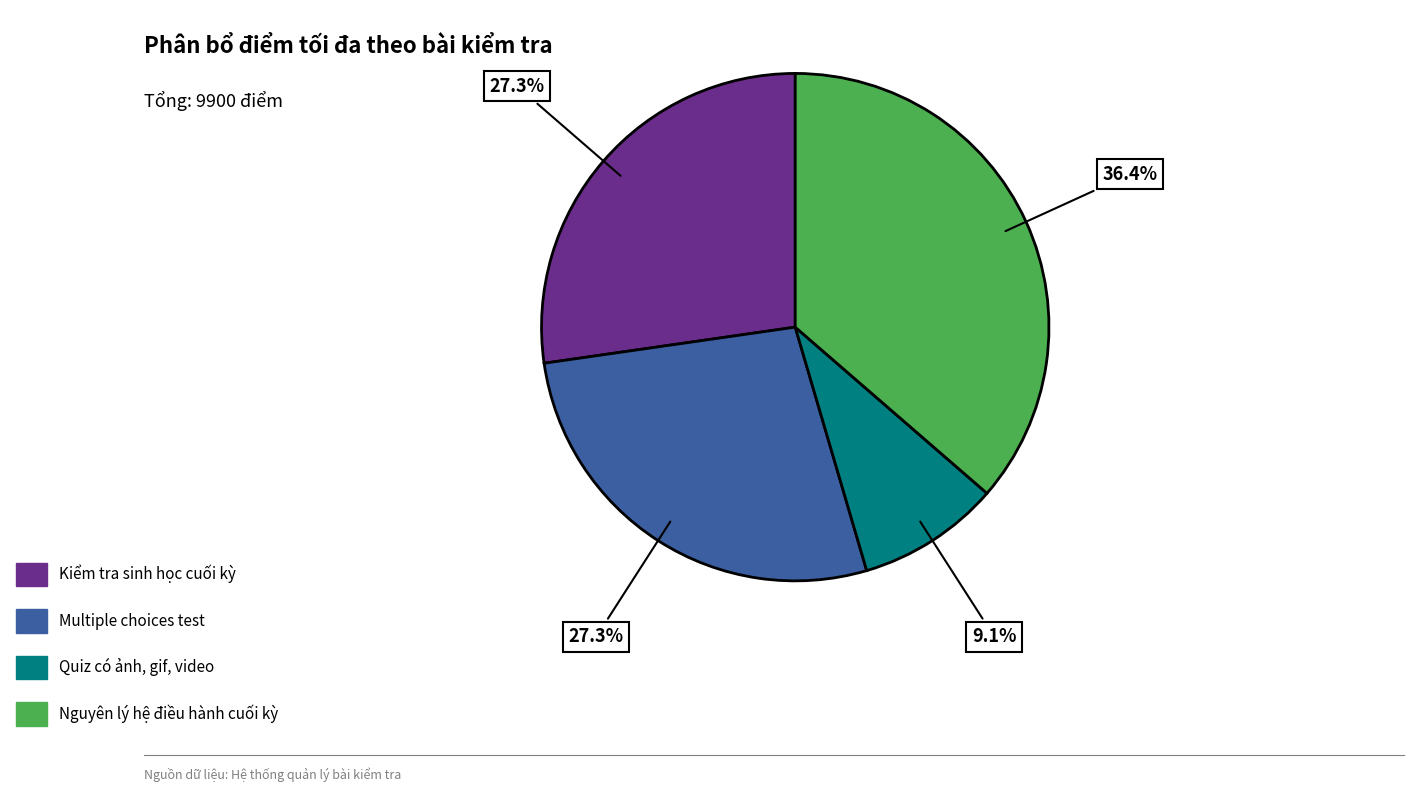

Which slice is the largest?

Nguyên lý hệ điều hành cuối kỳ